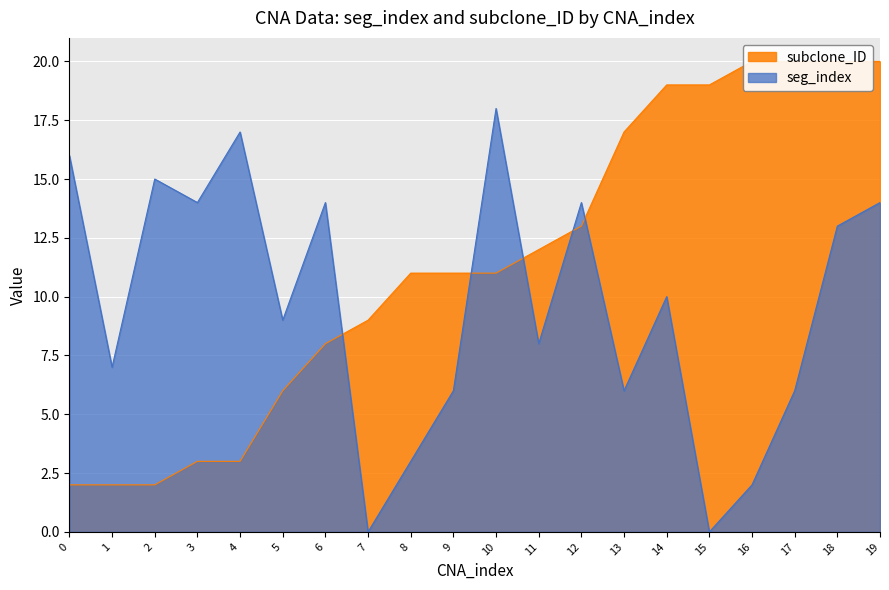

In seg_index, how many points are lower than both neighbors (excluding endpoints)?

7